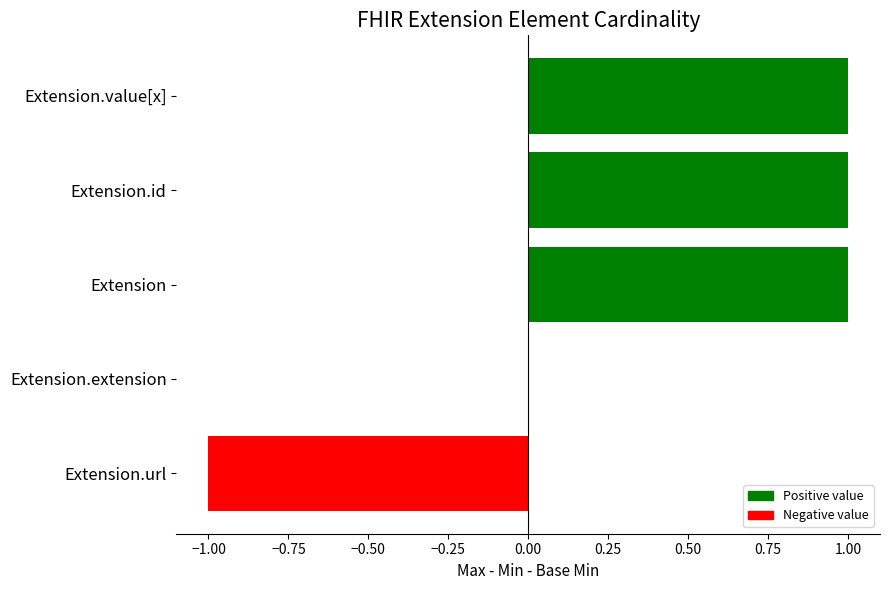

What is the total value across all series at Extension?

1